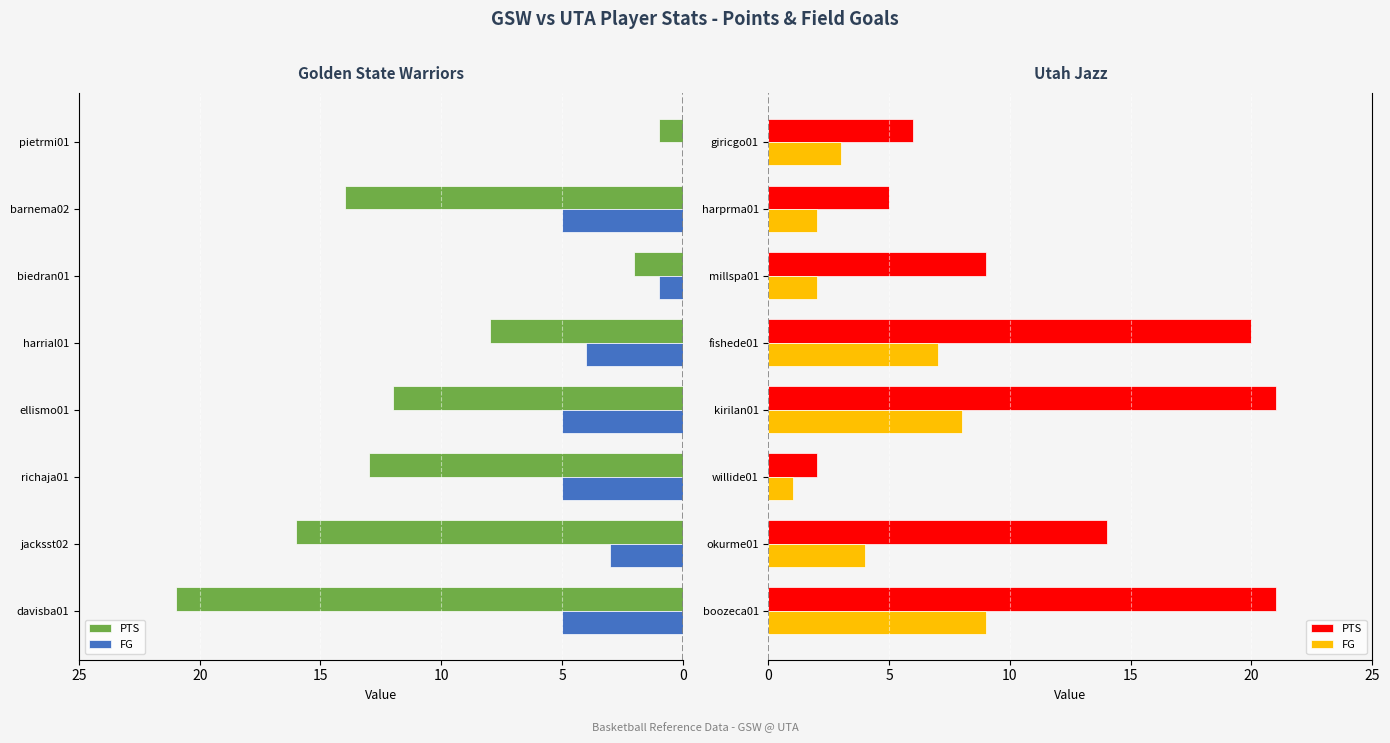

Rank the series by their average value, from highest to lowest.

PTS, FG